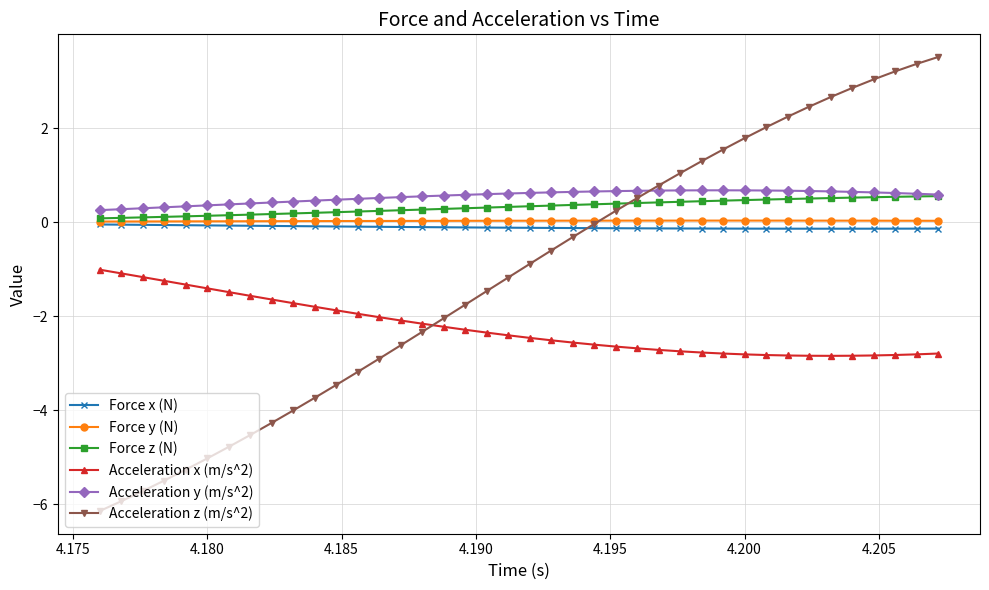

What is the minimum value shown in the chart?

-6.1